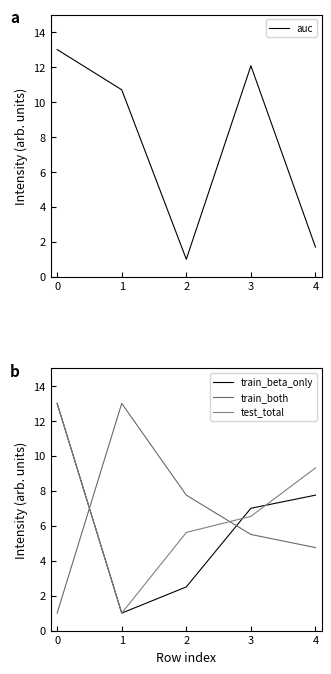

What is the maximum value for test_total?

13.0